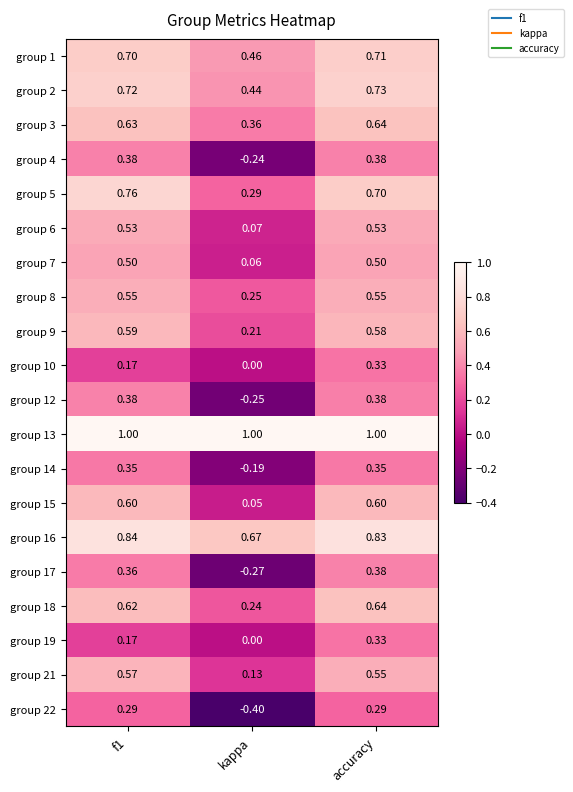

What is the greatest value displayed?

1.0